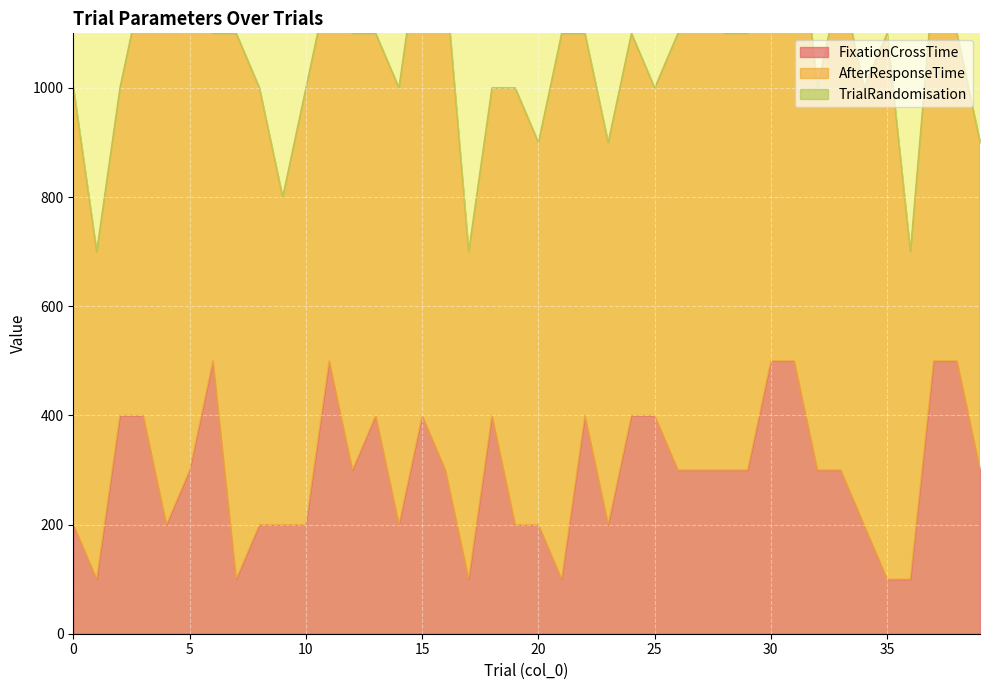

Is the value of AfterResponseTime at 14 greater than the value of TrialRandomisation at 14?

Yes